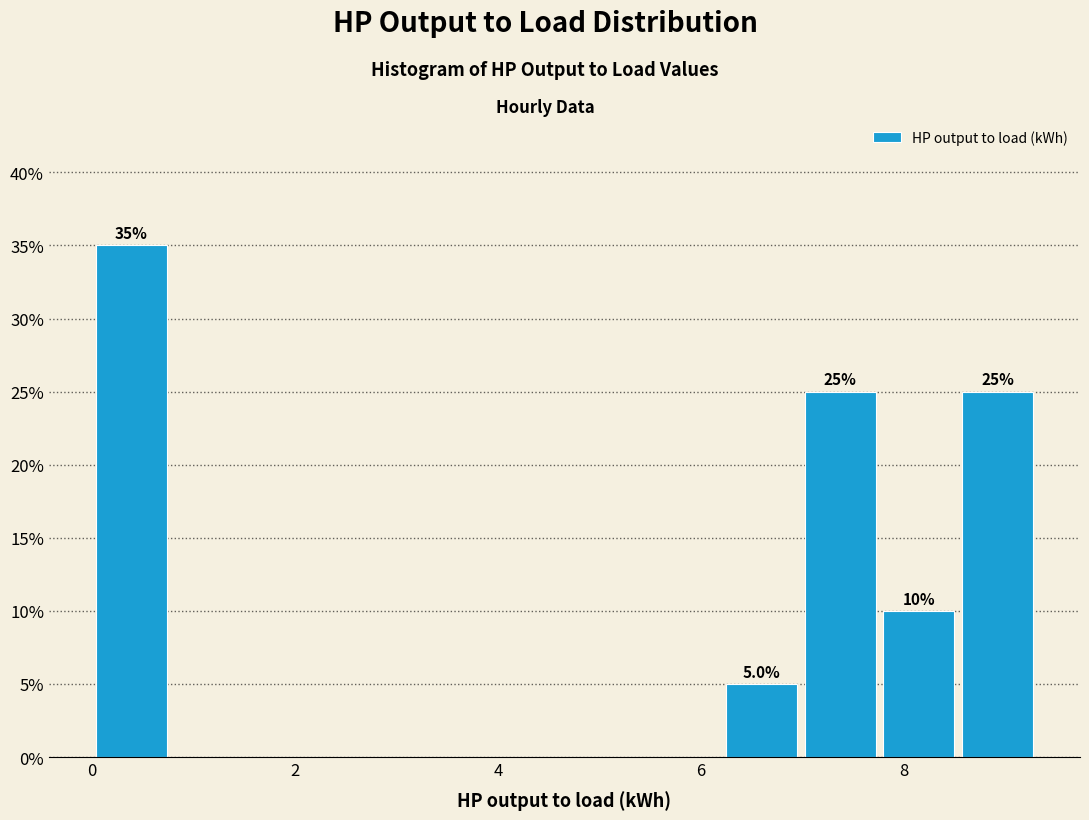

Read against the x-axis, roughly where is the centre of the tallest bar?

0.4